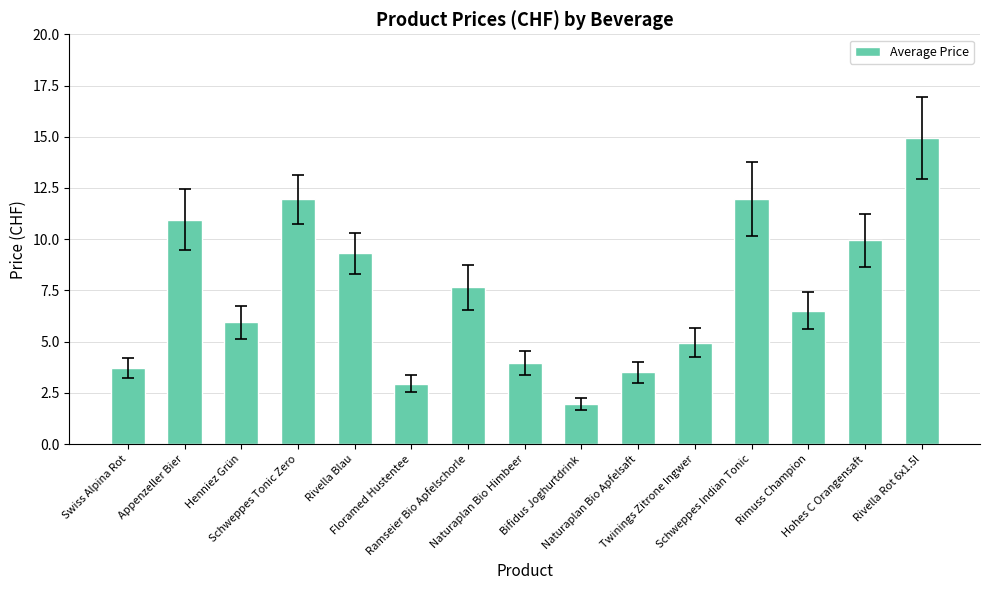

What is the value of the 7th bar from the left?

7.7